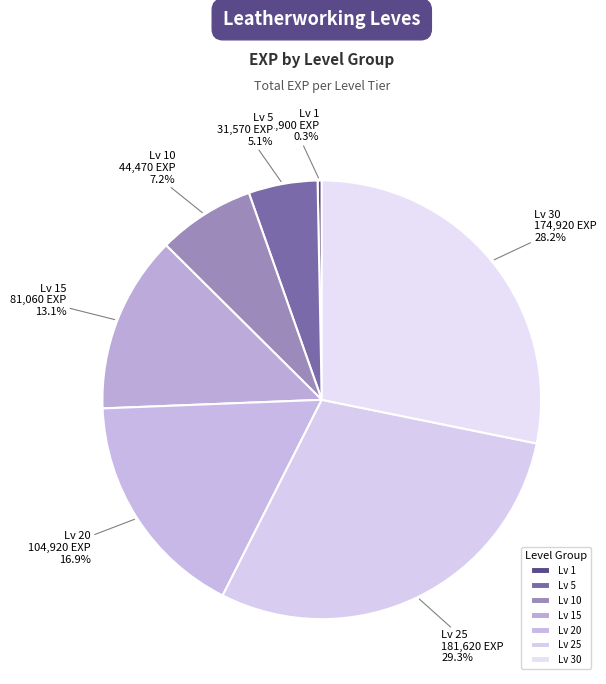

Which has a higher value, Lv 5 or Lv 15?

Lv 15